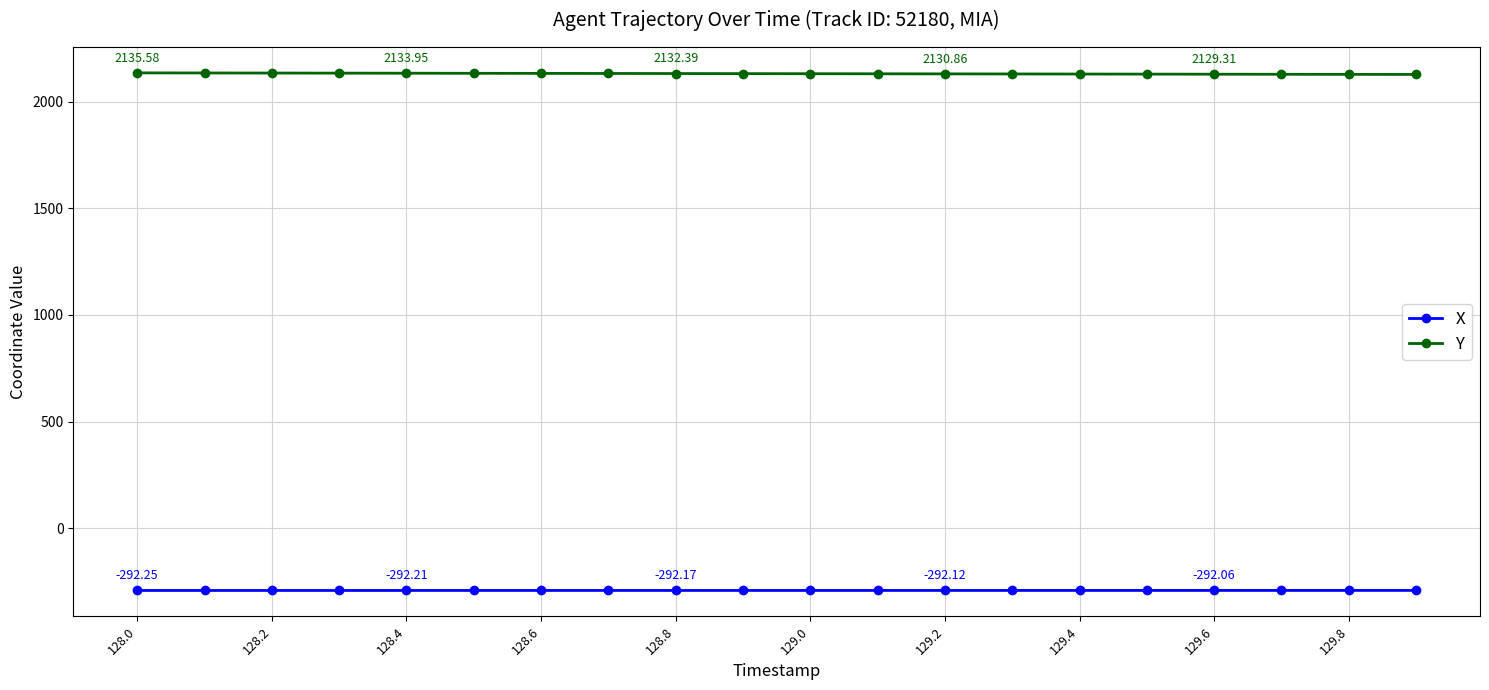

Count the number of data series in this chart.

2